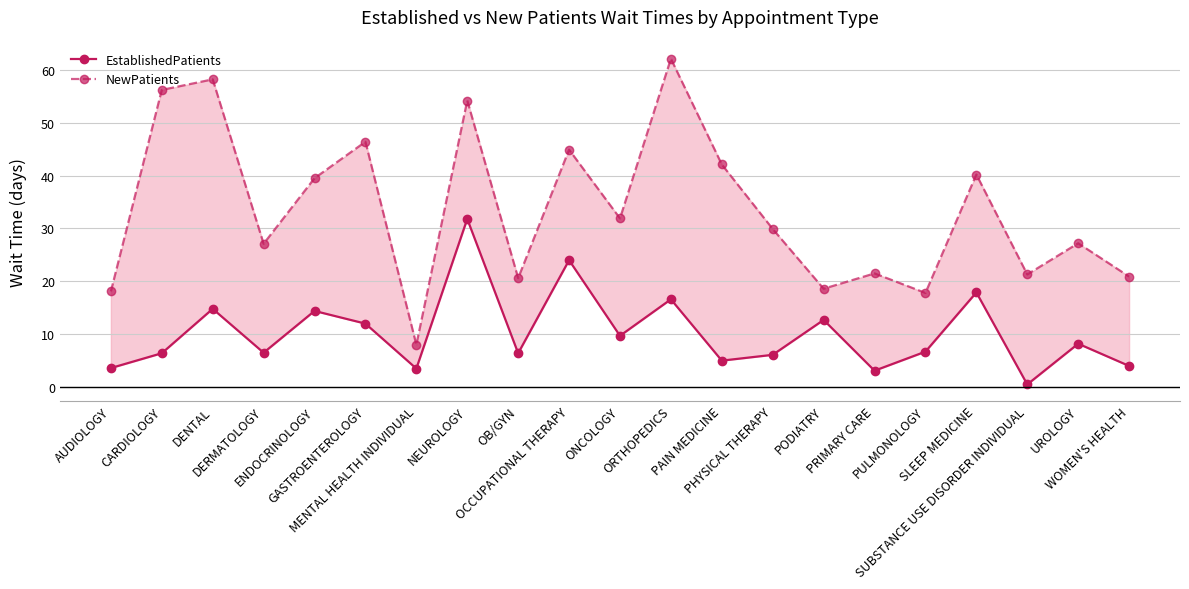

True or false: EstablishedPatients and NewPatients intersect in this chart.

False